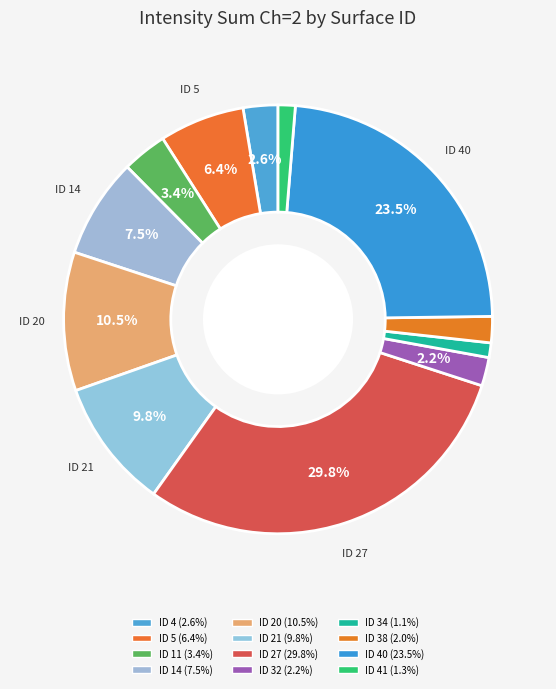

To the nearest percent, what is the difference between the largest and smallest slice percentages?

29%